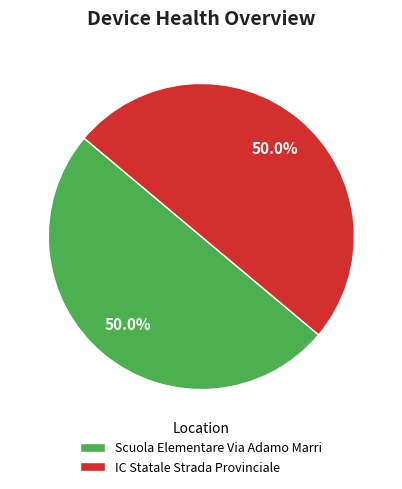

To the nearest percent, what percentage of the pie is IC Statale Strada Provinciale?

50%